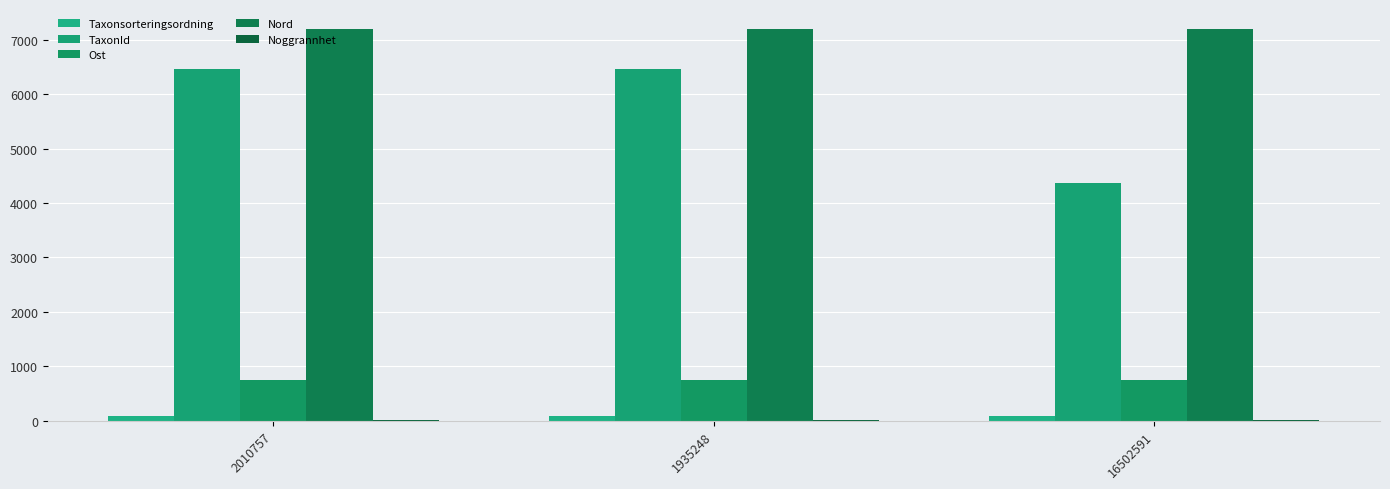

Are the bars grouped side by side (vs. stacked)?

Yes